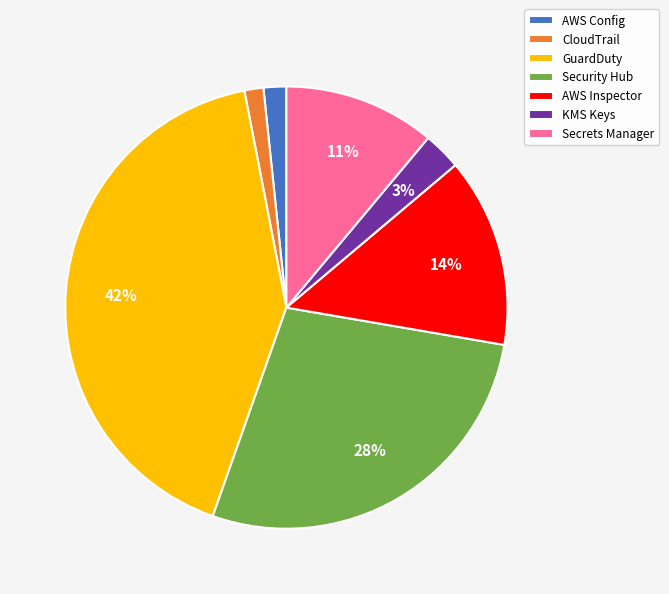

What percentage is the AWS Inspector slice, to the nearest percent?

14%